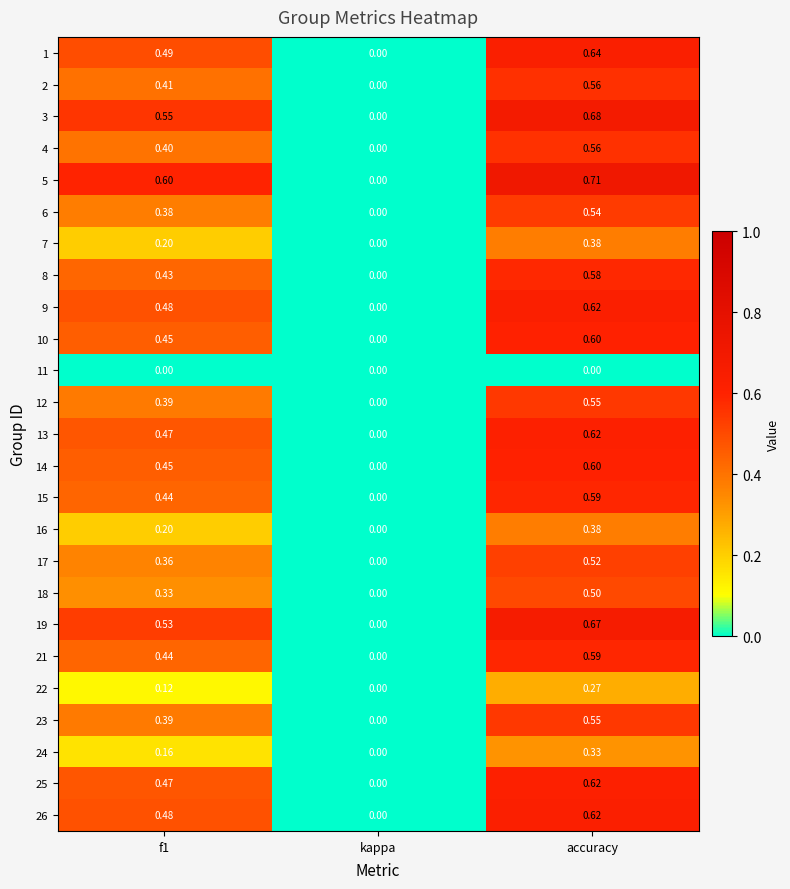

Where is 6 nearest to the value 0?

kappa